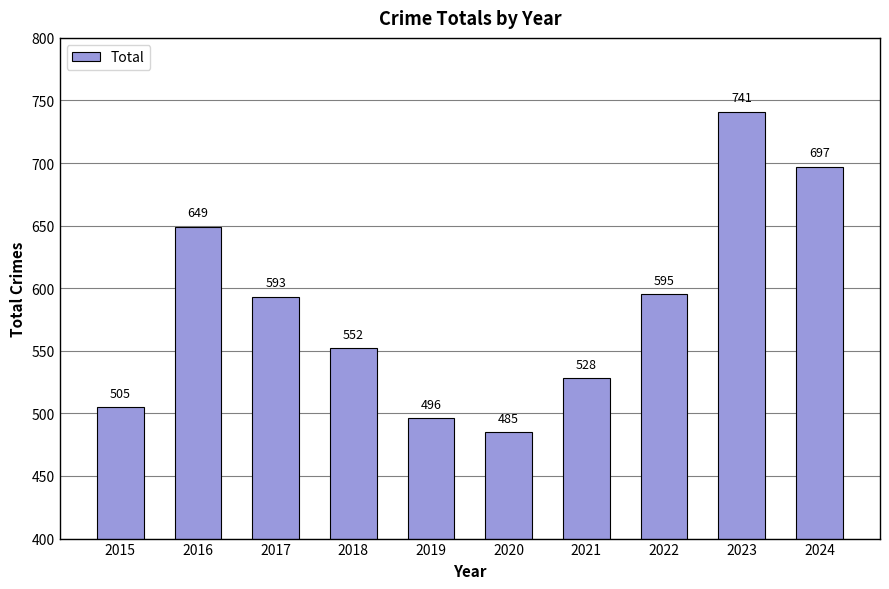

List the labels in order of value, largest first.

2023, 2024, 2016, 2022, 2017, 2018, 2021, 2015, 2019, 2020